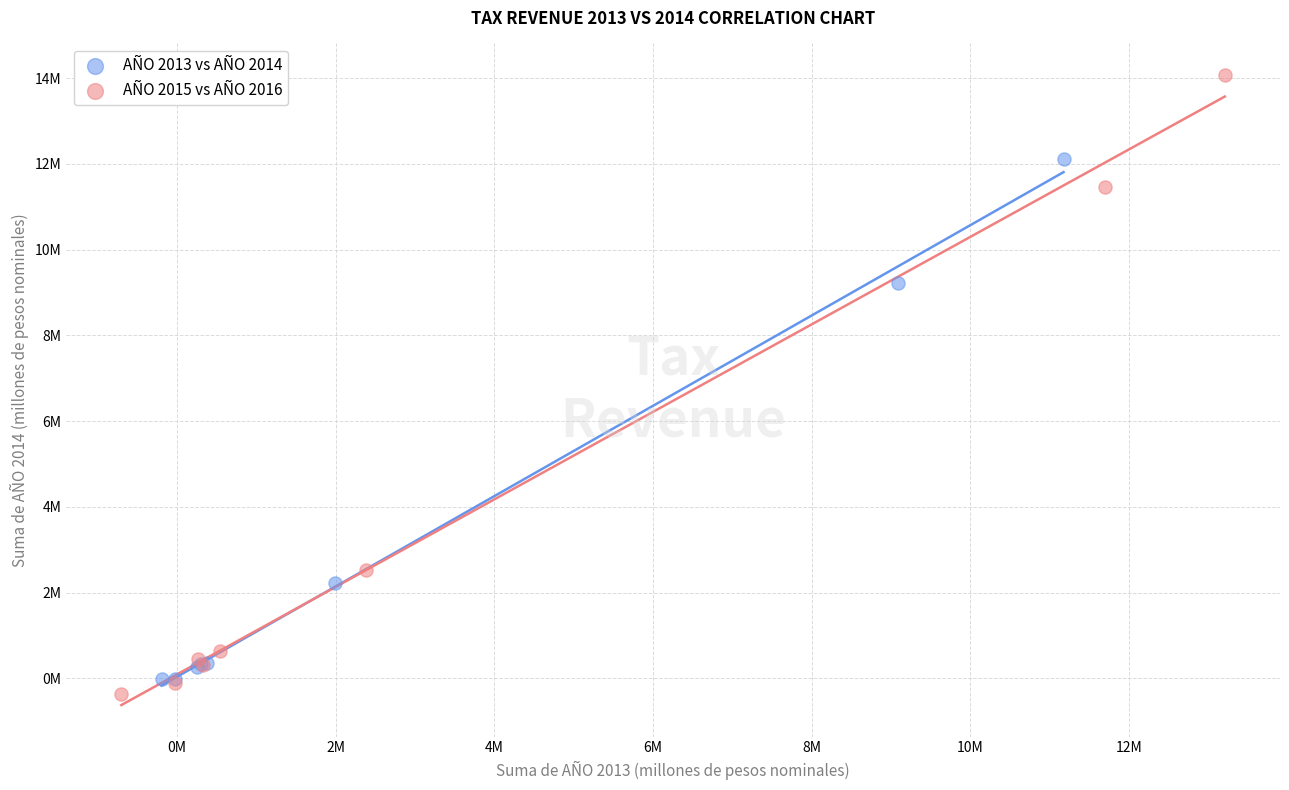

Which series reaches the maximum Y coordinate?

AÑO 2015 vs AÑO 2016